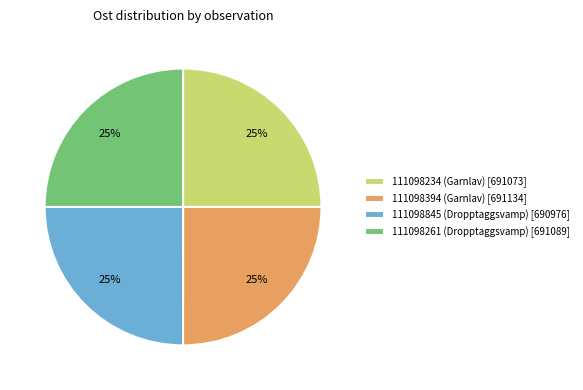

Count the number of slices in the pie.

4